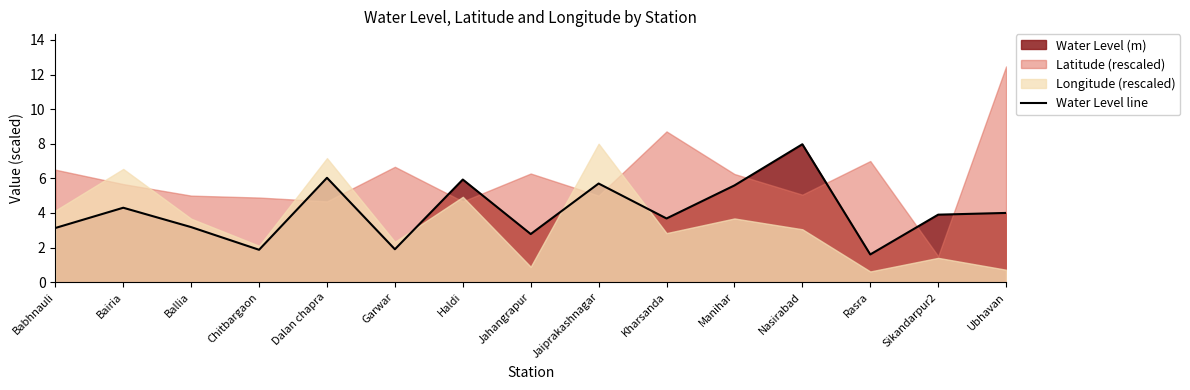

What is the difference between the values at Ballia and Dalan chapra?

2.9